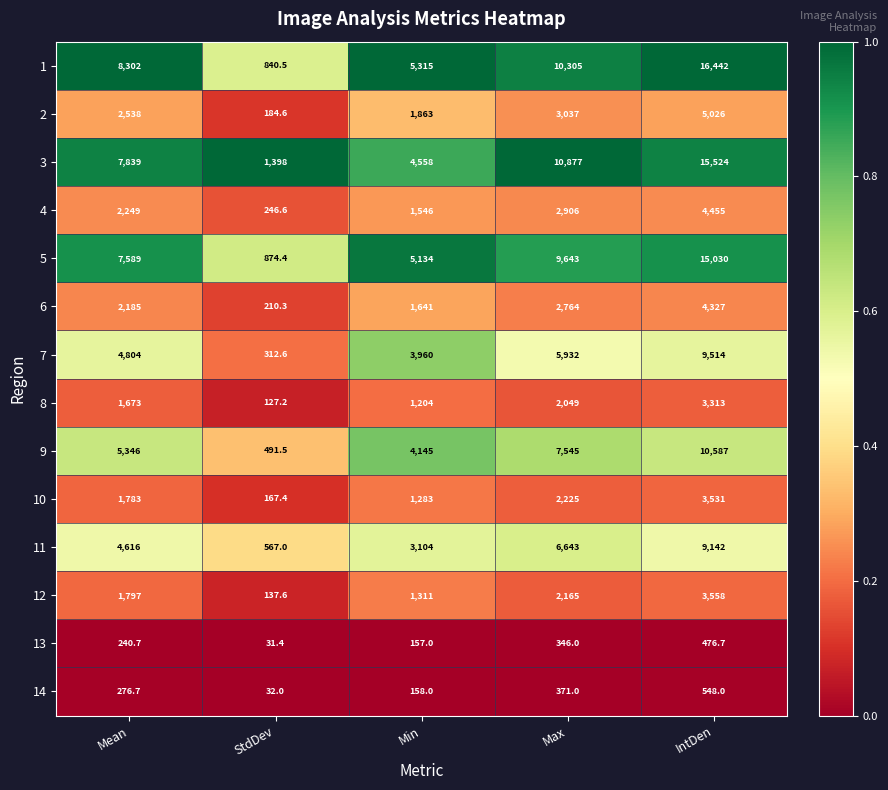

Which category has the lowest value in the 3 series?

StdDev